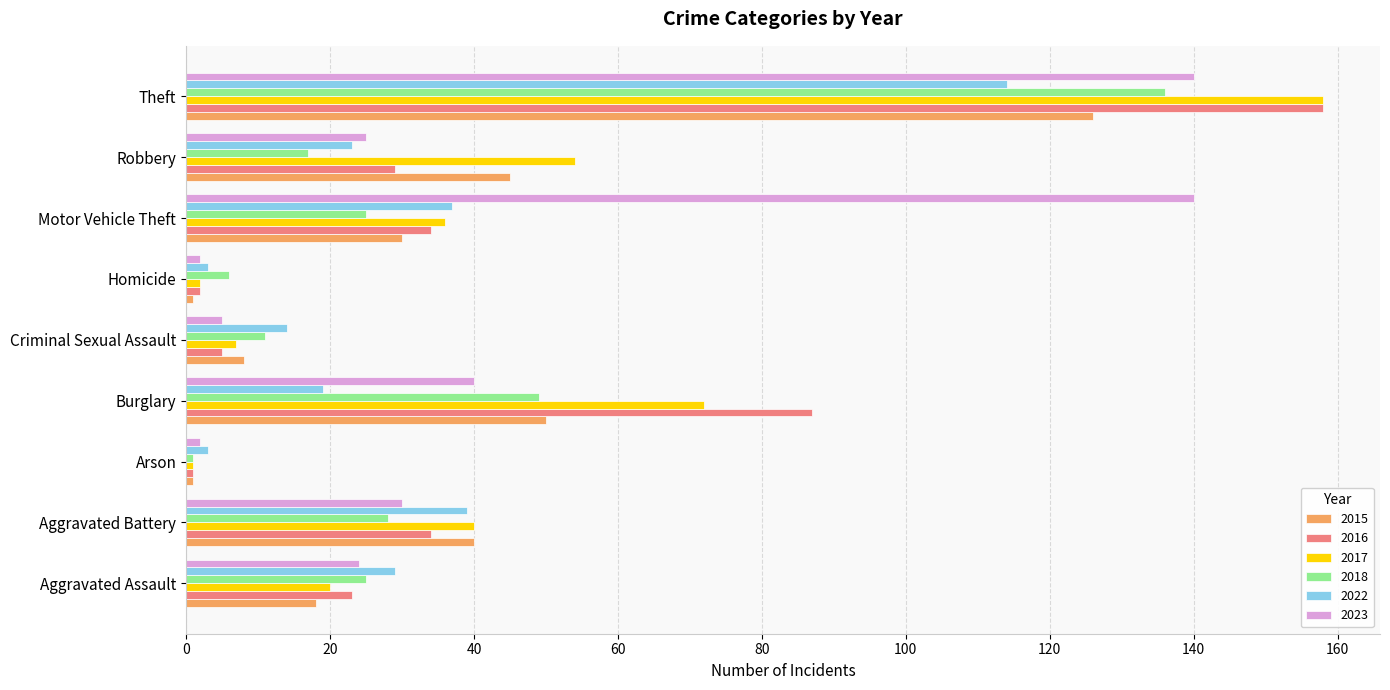

How many data points does each series have?

9